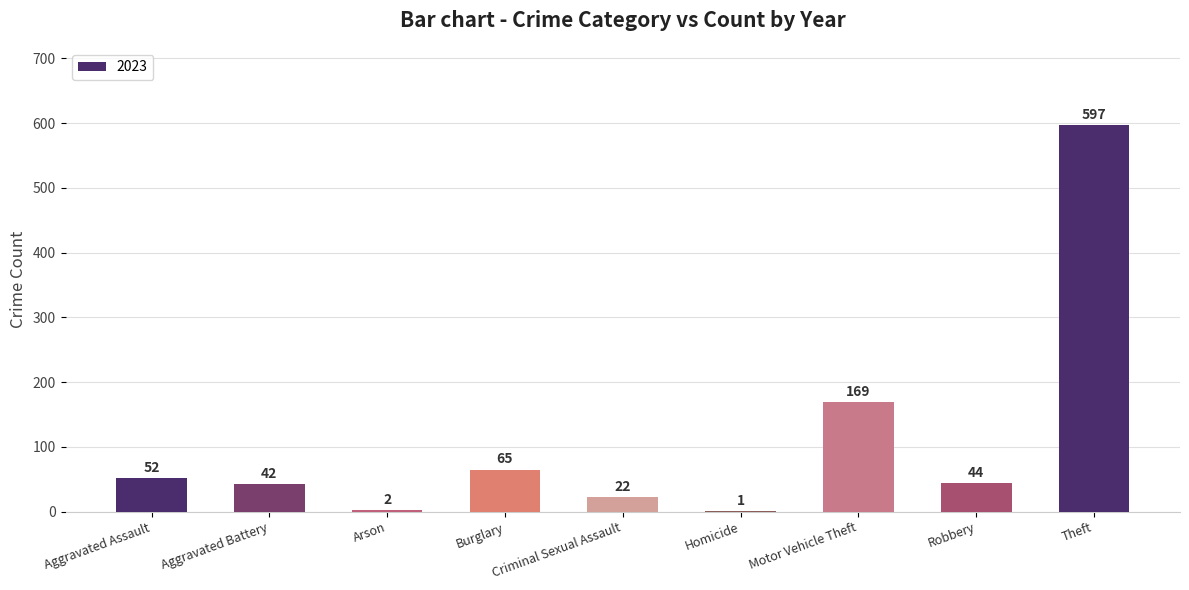

True or false: the data shows 597 at Theft.

True